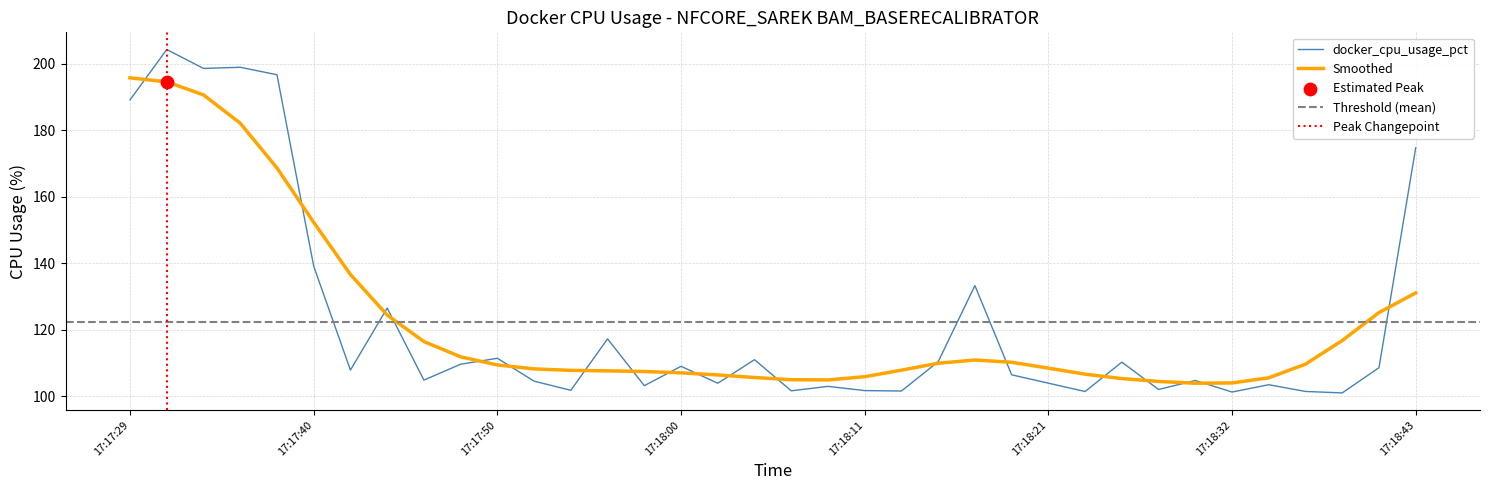

Which has a higher value, 28 or 11?

11